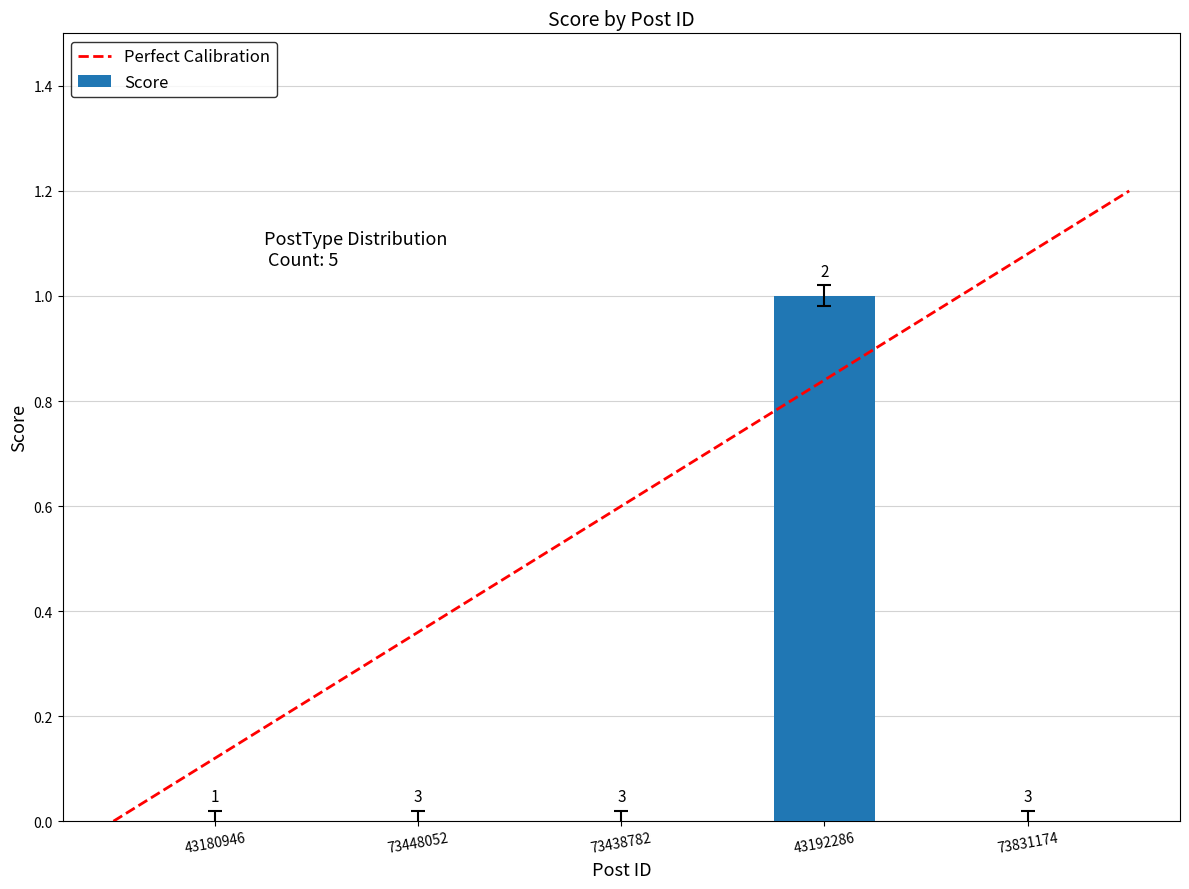

At which label does the data first exceed 0?

43192286